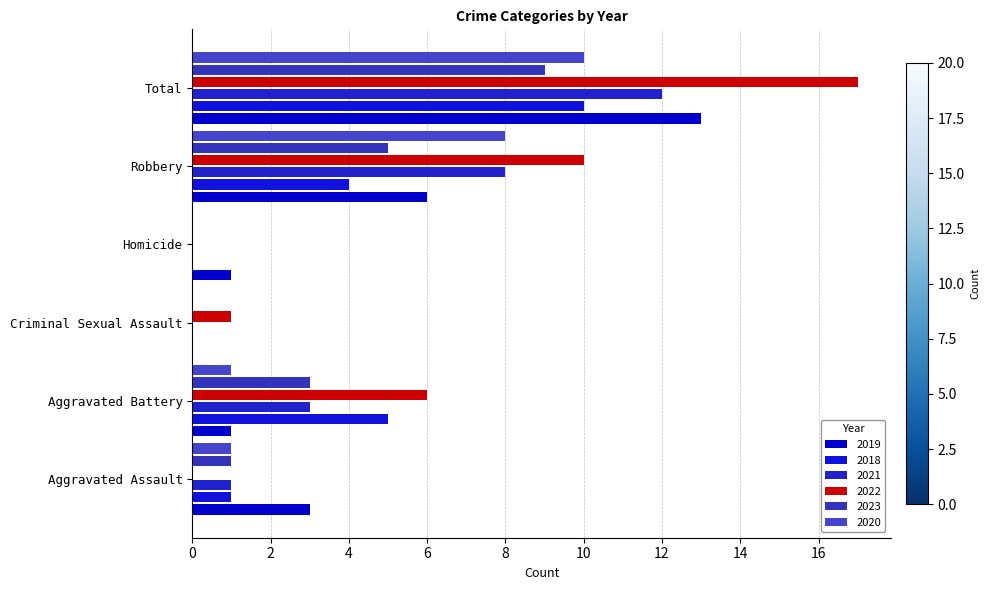

At Aggravated Battery, list the series in order from largest to smallest.

2022, 2018, 2021, 2023, 2019, 2020